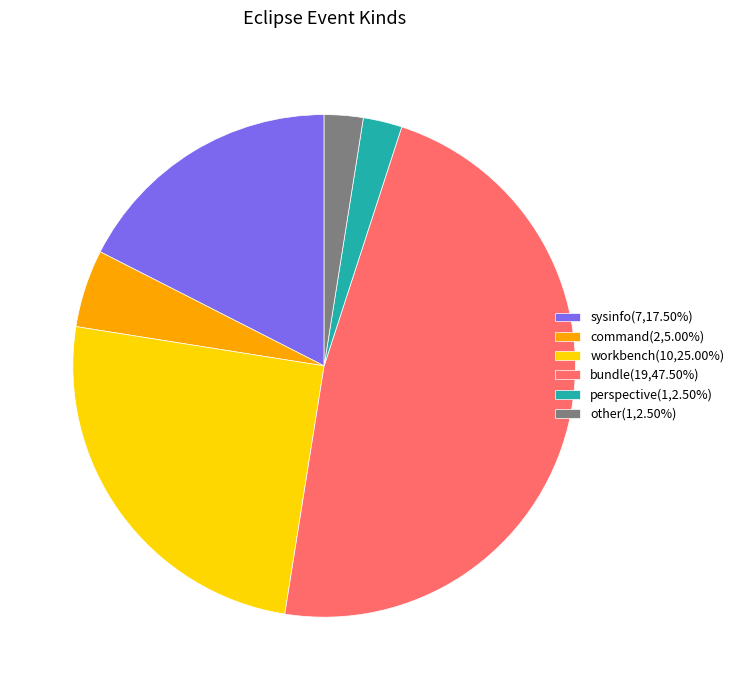

Does any single category account for the majority?

No